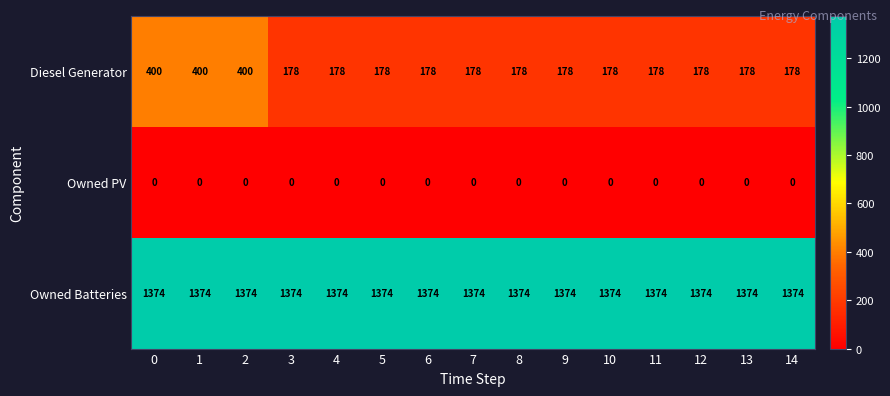

What is the total value across all series at 1?

1774